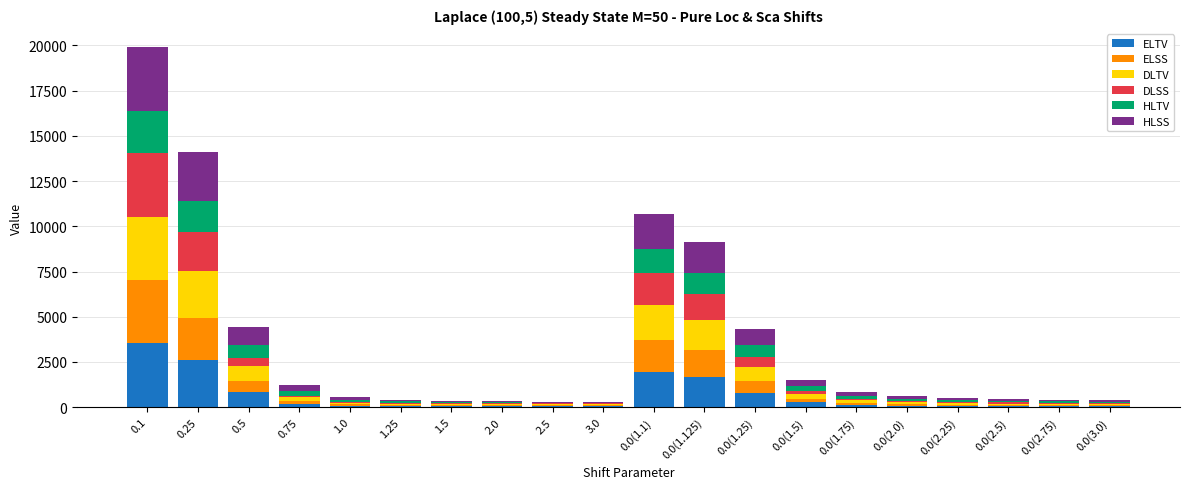

What are all the series names shown in the legend?

ELTV, ELSS, DLTV, DLSS, HLTV, HLSS